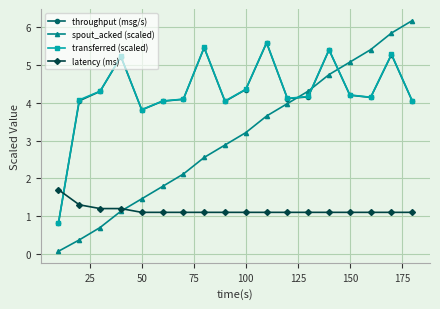

How many data points in throughput (msg/s) are less than 4?

2